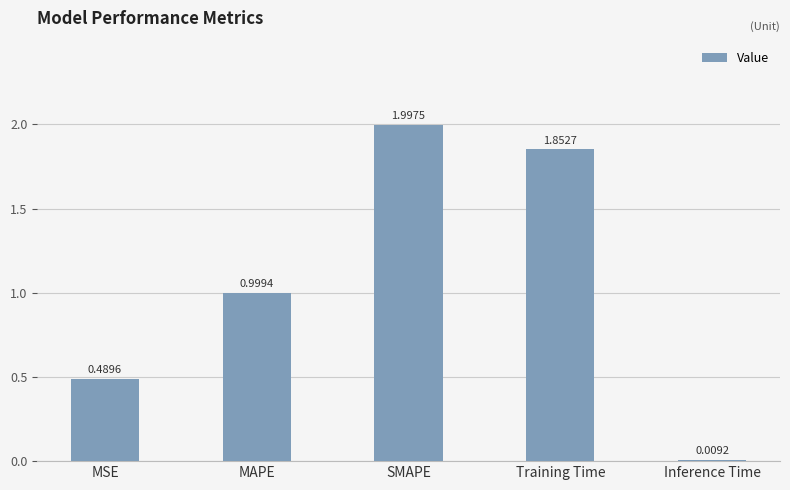

Which label corresponds to the largest value in the chart?

SMAPE